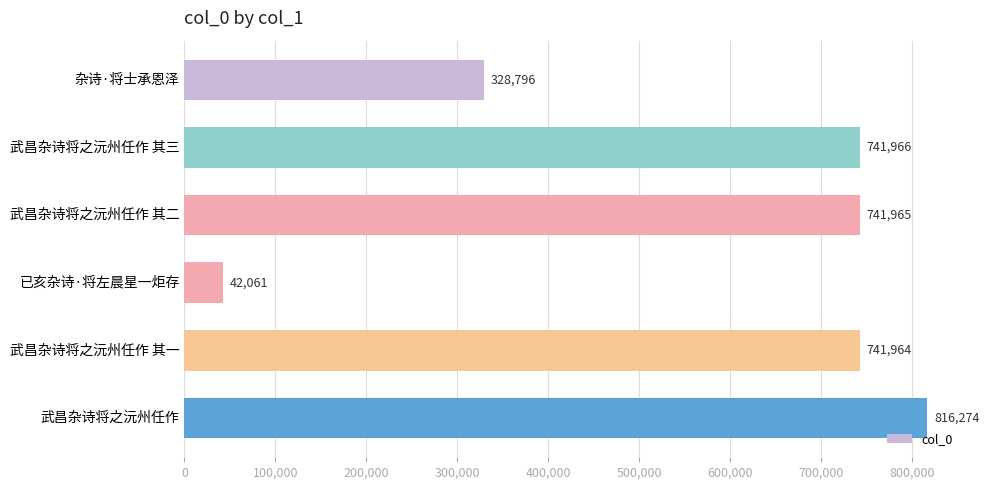

Where is the data nearest to the value 429167?

杂诗·将士承恩泽